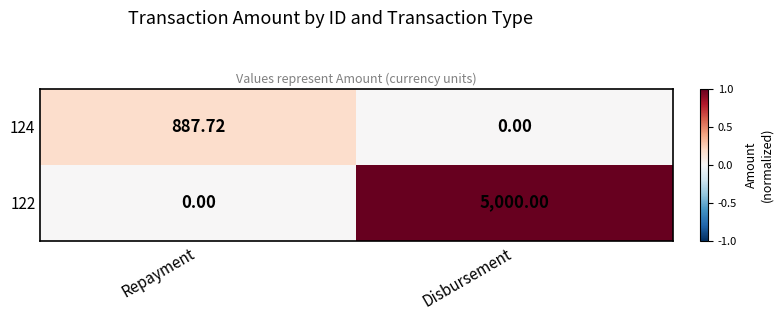

At which category does the chart reach its peak across all series?

Disbursement